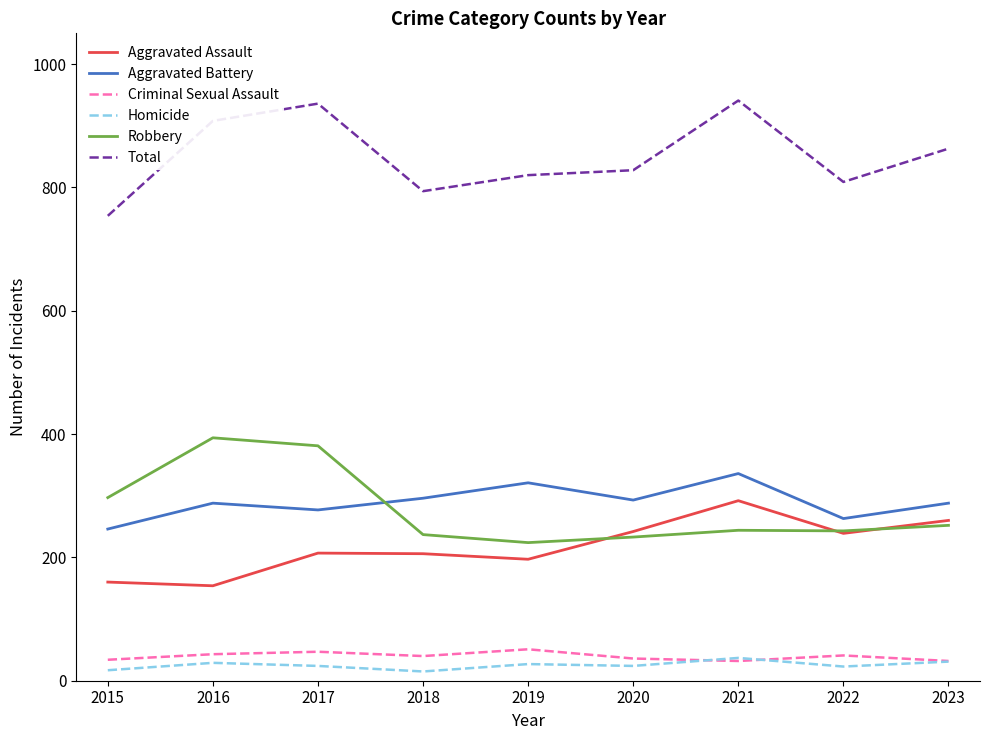

What is the difference between the highest and lowest values at 2019?

793